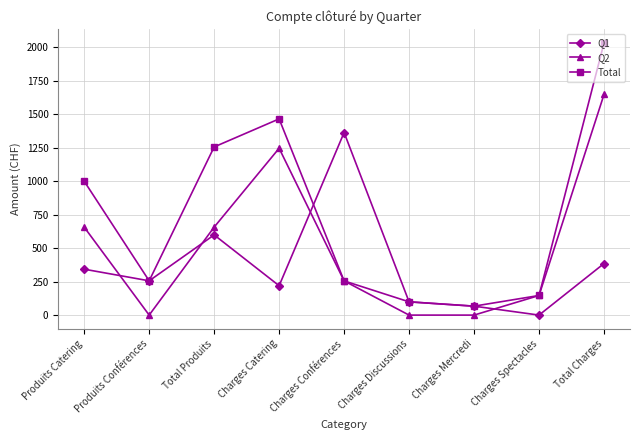

Is it true that Q2 equals 1648.5 at Total Charges?

True